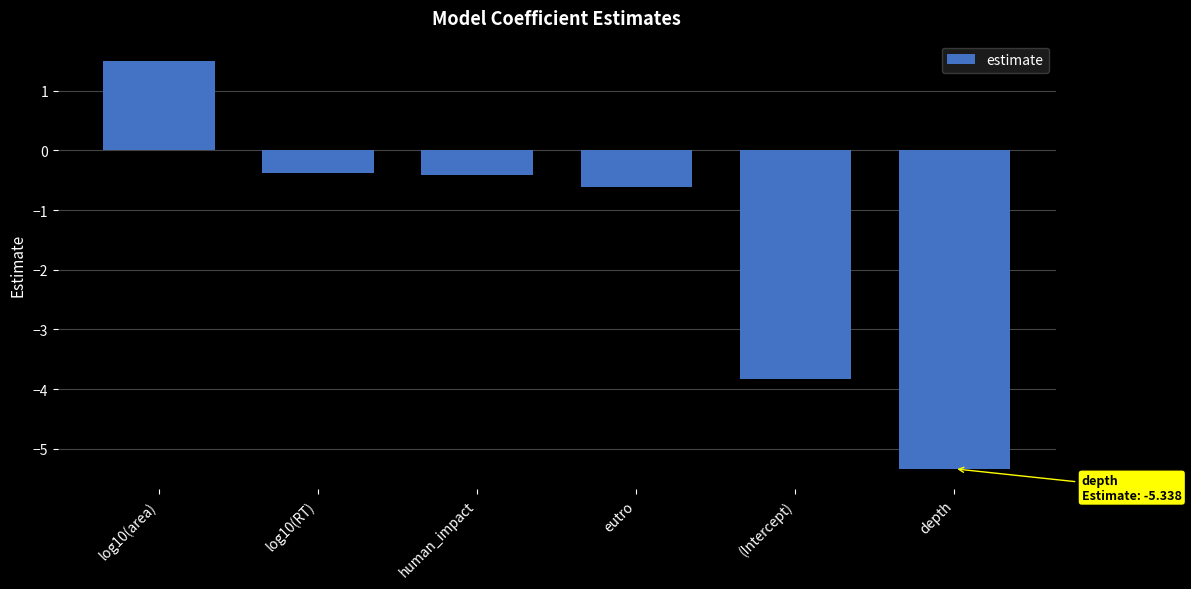

What is the smallest value displayed?

-5.3